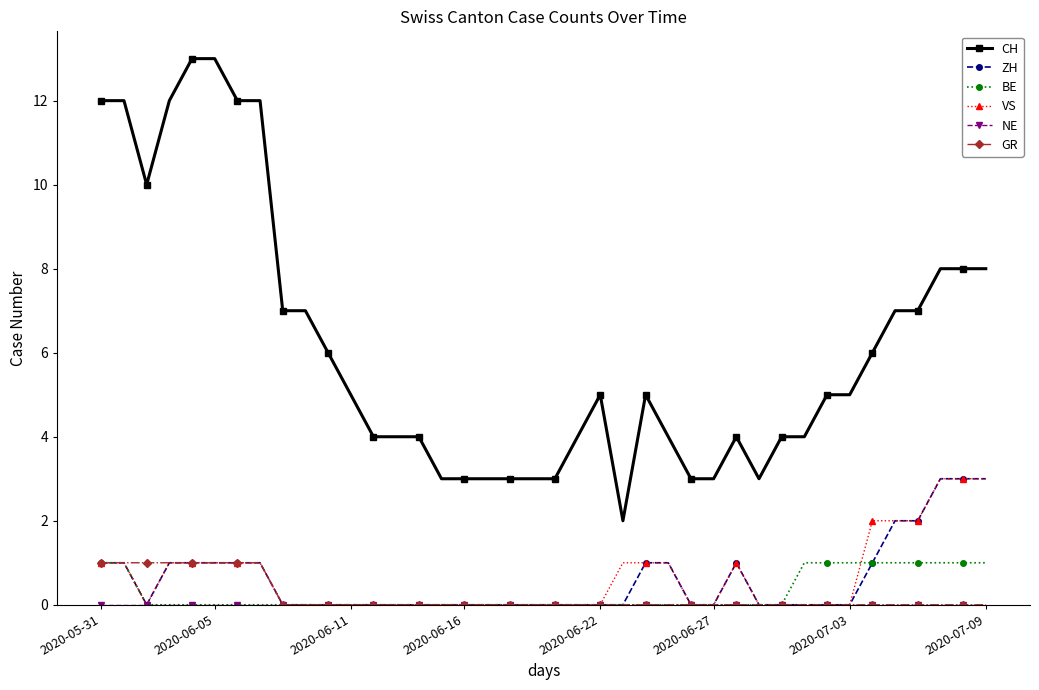

True or false: CH and BE intersect in this chart.

False